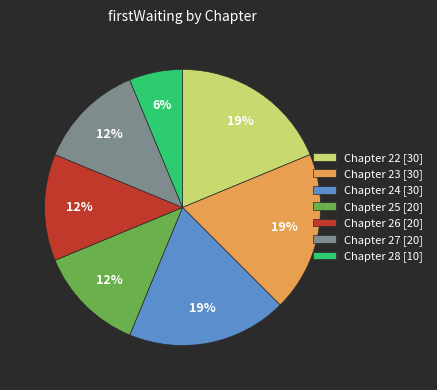

Is it true that Chapter 26 [20] is 6% of the pie?

False